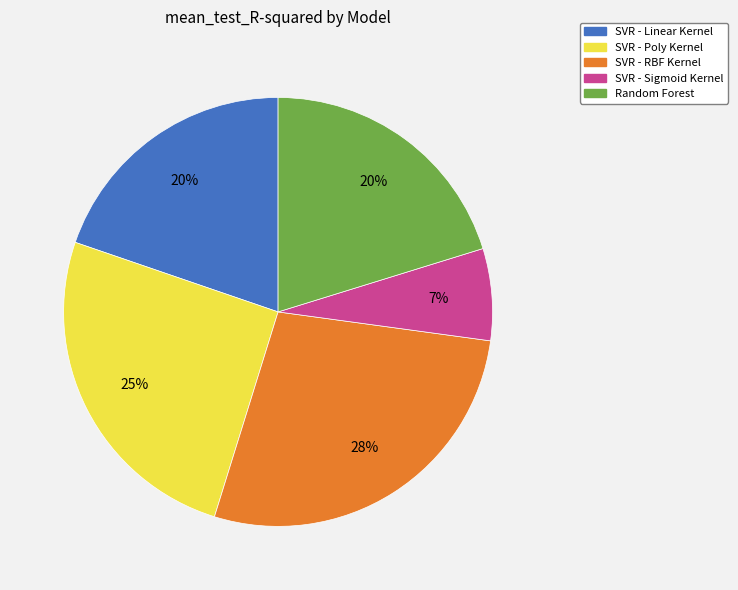

How many segments does this pie chart have?

5